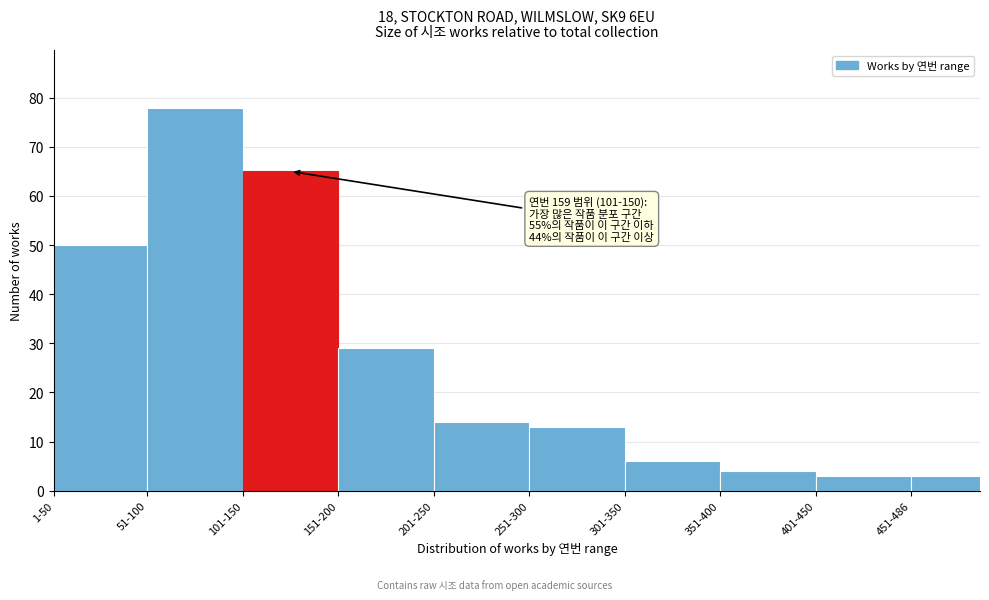

Reading left to right, list all the values displayed in this chart.

1-50=50	51-100=78	101-150=65	151-200=29	201-250=14	251-300=13	301-350=6	351-400=4	401-450=3	451-486=3